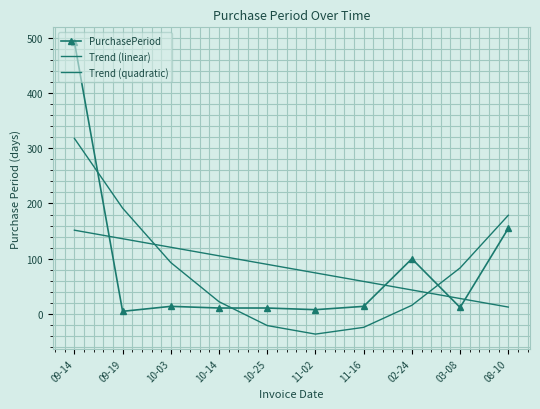

True or false: Trend (linear) has a value of 8.8 at 08-10.

False